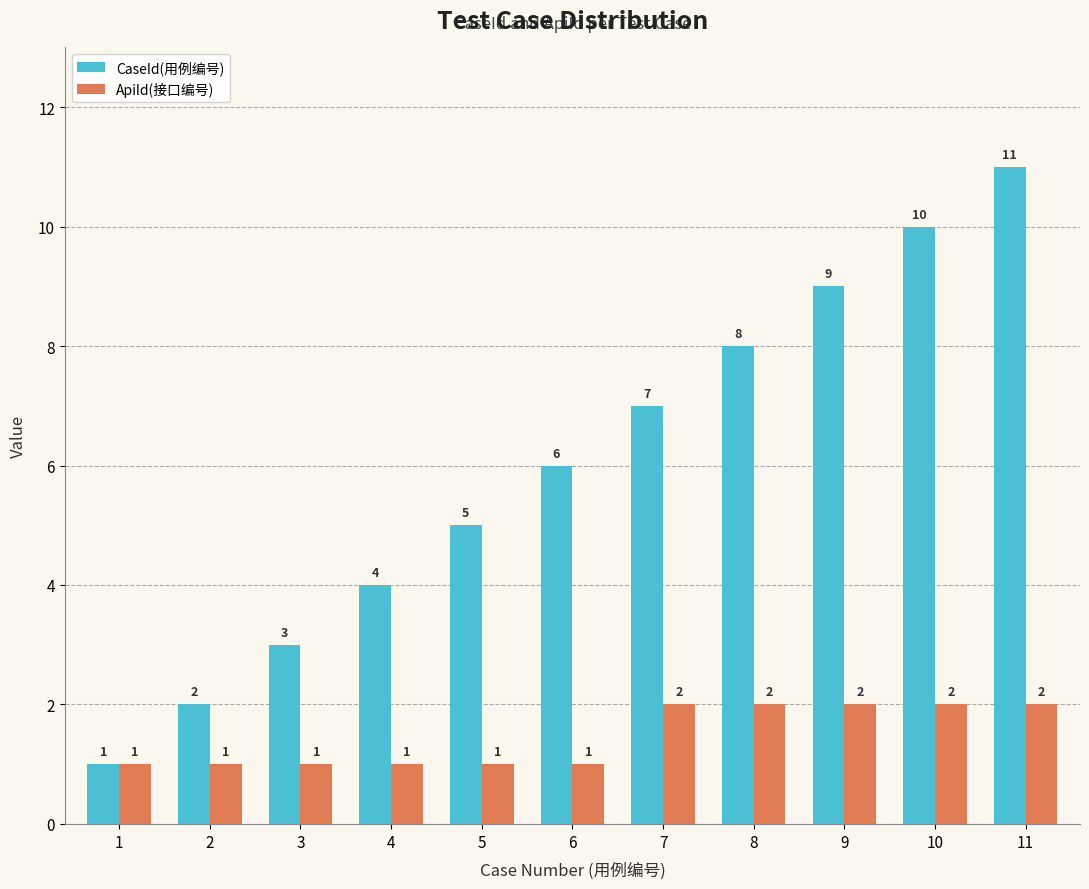

Rank the series by their maximum value, from highest to lowest.

CaseId(用例编号), ApiId(接口编号)